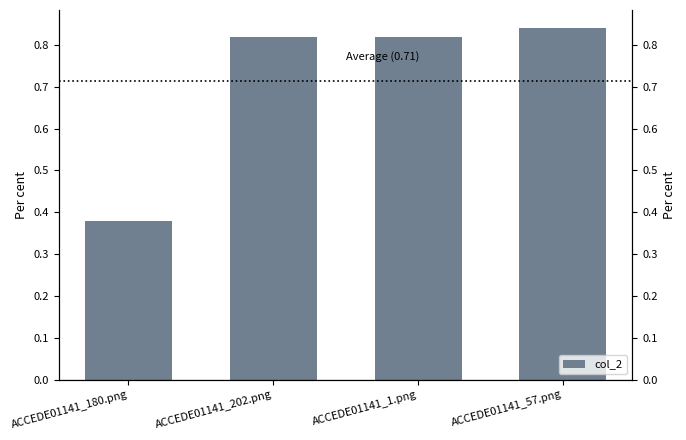

List the labels in order of value, smallest first.

ACCEDE01141_180.png, ACCEDE01141_1.png, ACCEDE01141_202.png, ACCEDE01141_57.png